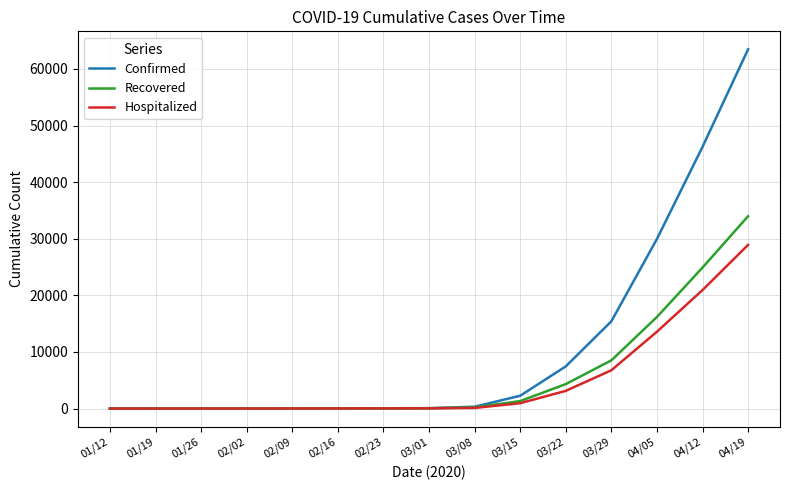

Which label corresponds to the largest value in the chart?

04/19